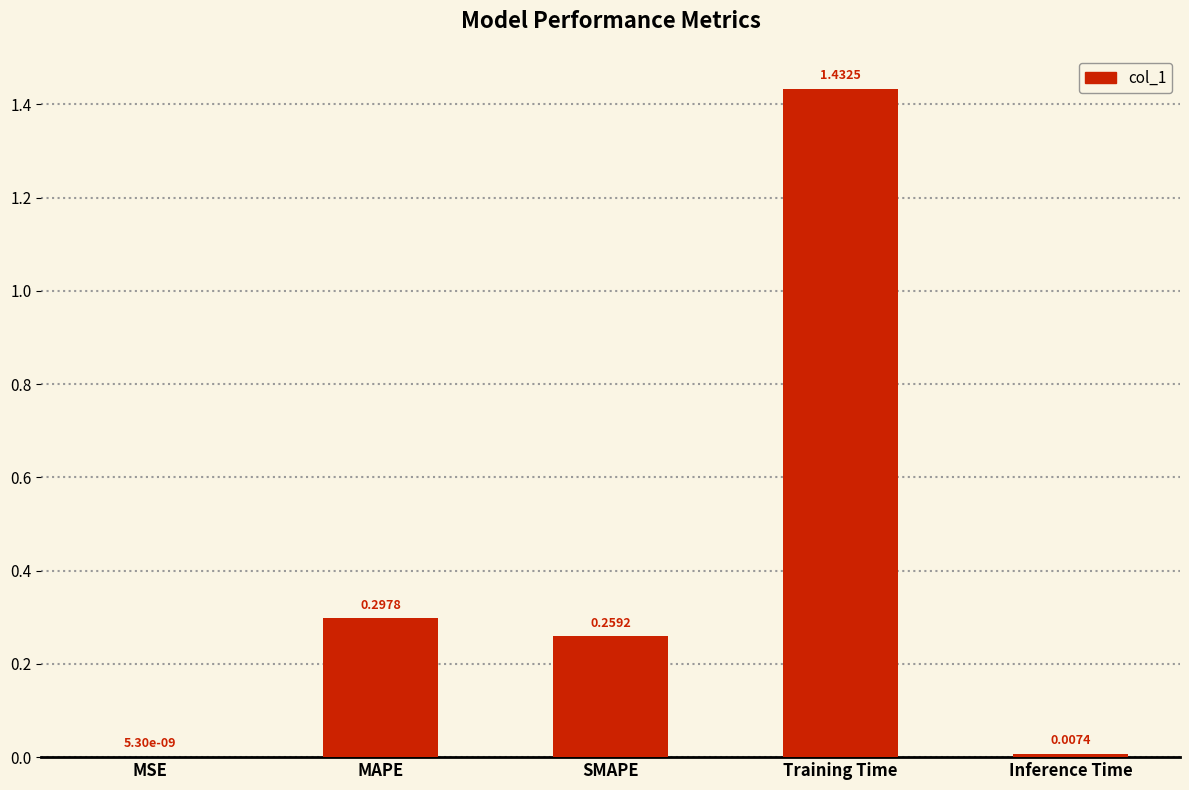

Does the chart contain stacked bars?

No